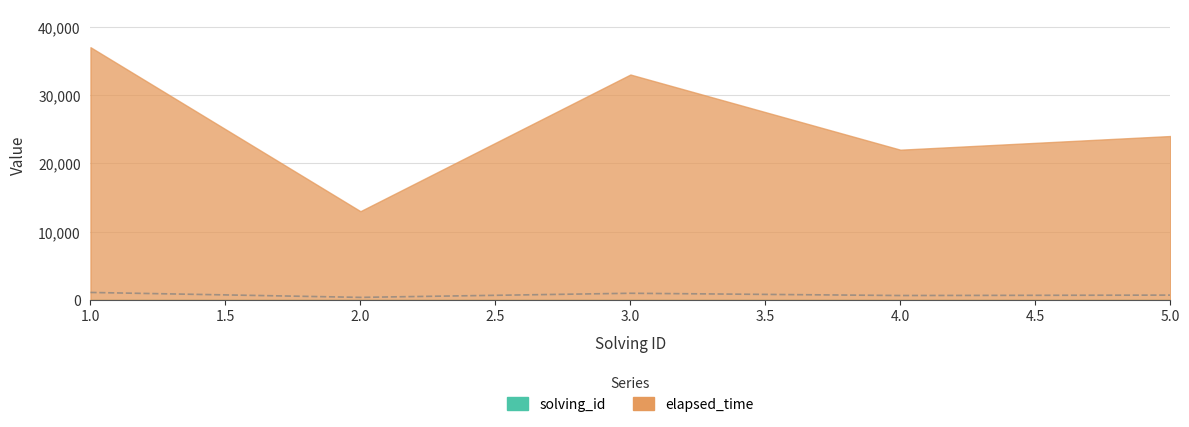

The value at 1 is 1110. True or false?

True